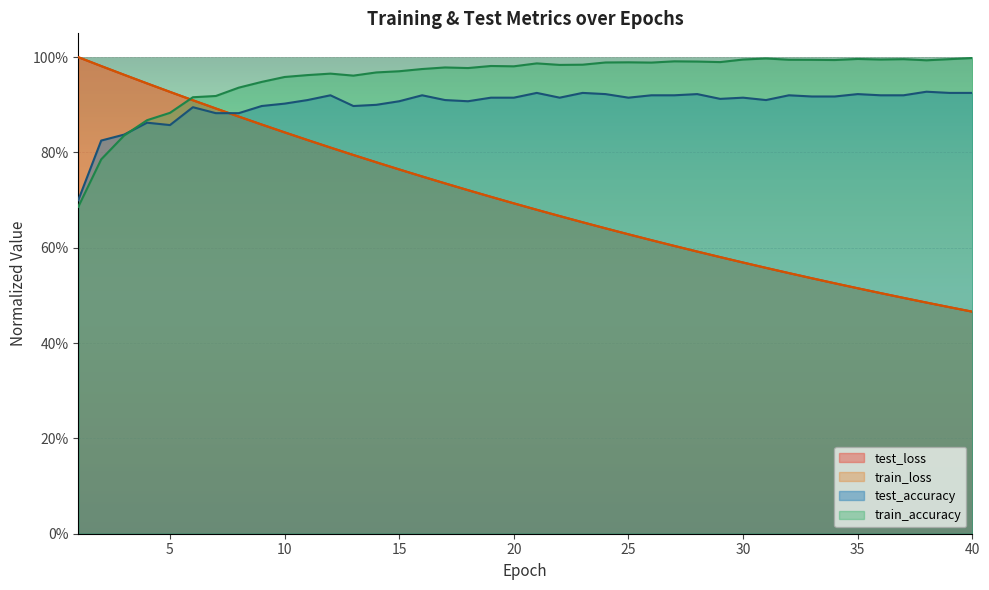

What is the total value across all series at 9?

3.6